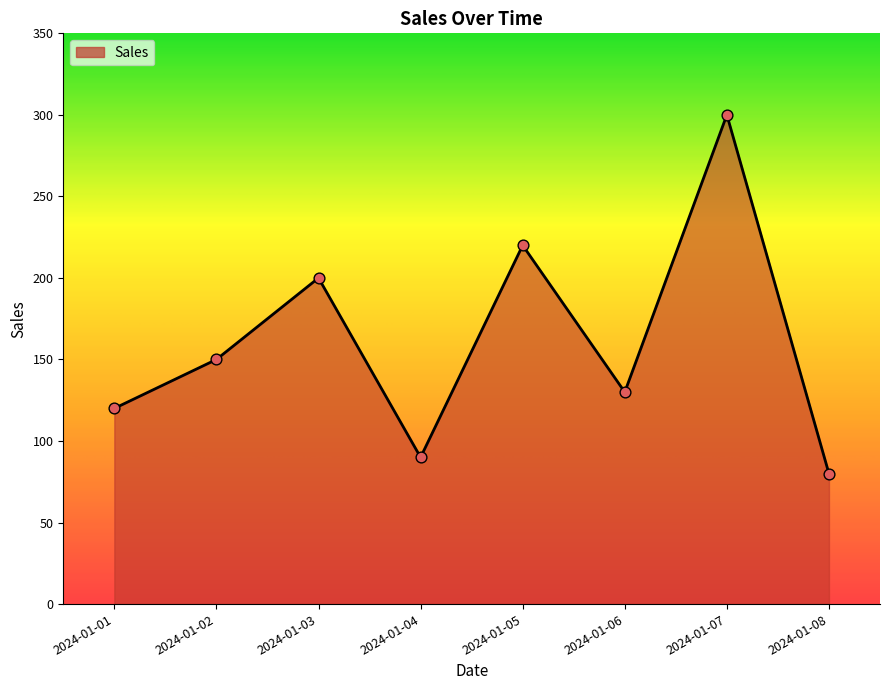

What is the change in value from 2024-01-06 to 2024-01-08?

-50